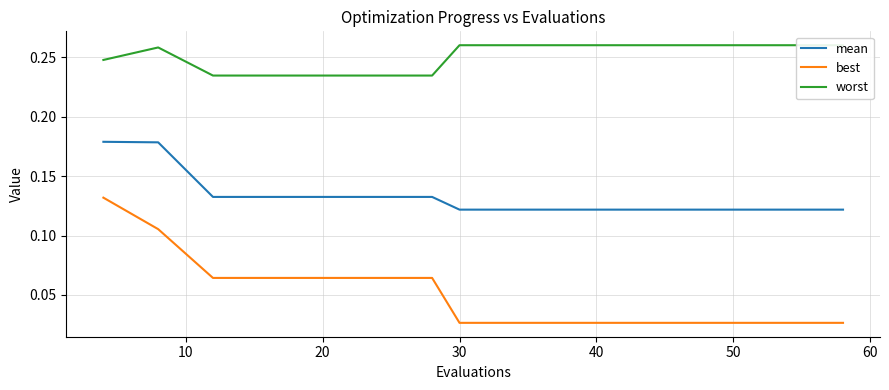

List the series in order of their peak value, lowest first.

best, mean, worst